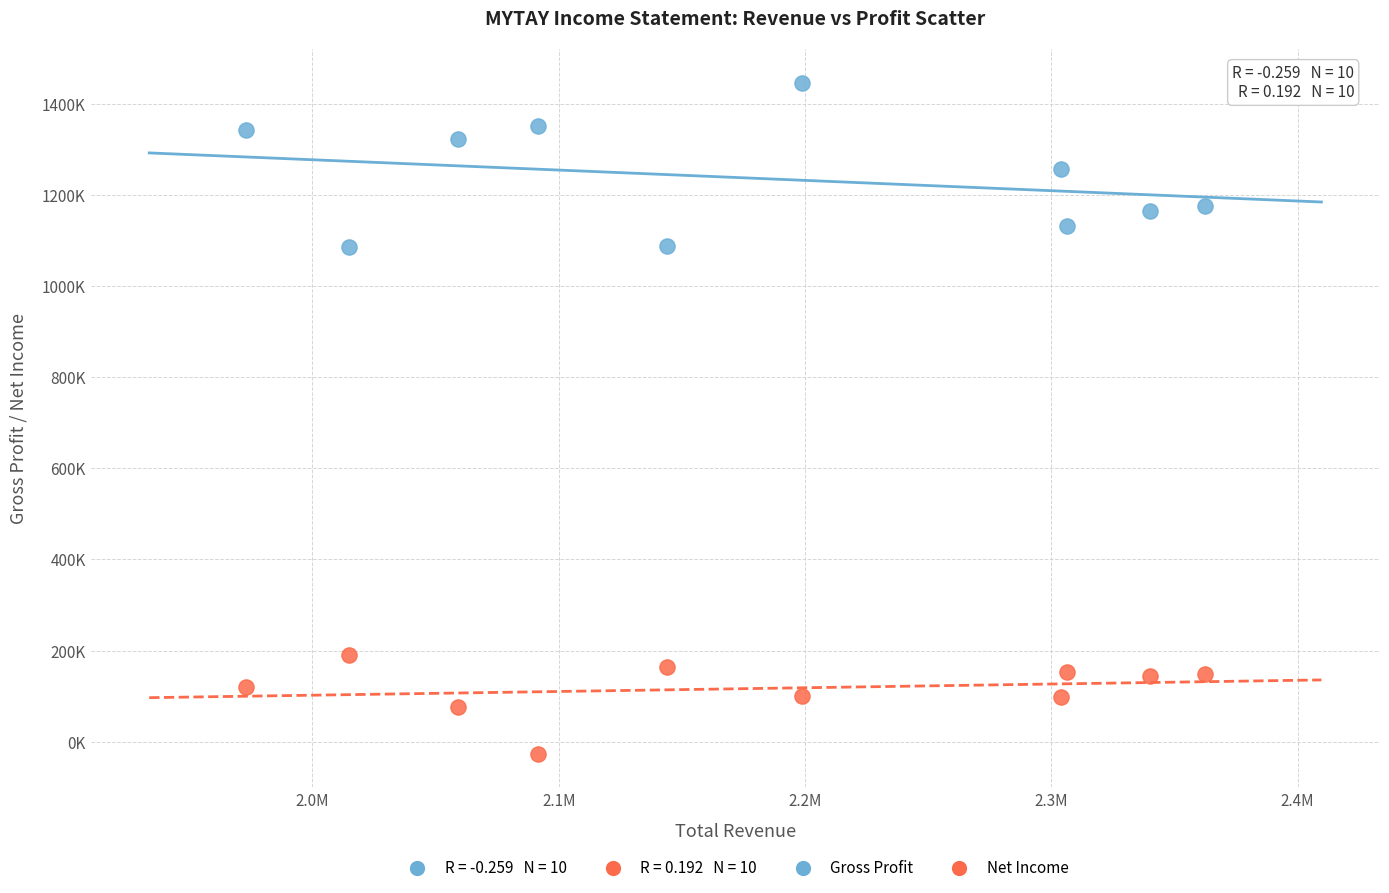

Which series has the largest Y range (max minus min)?

Gross Profit